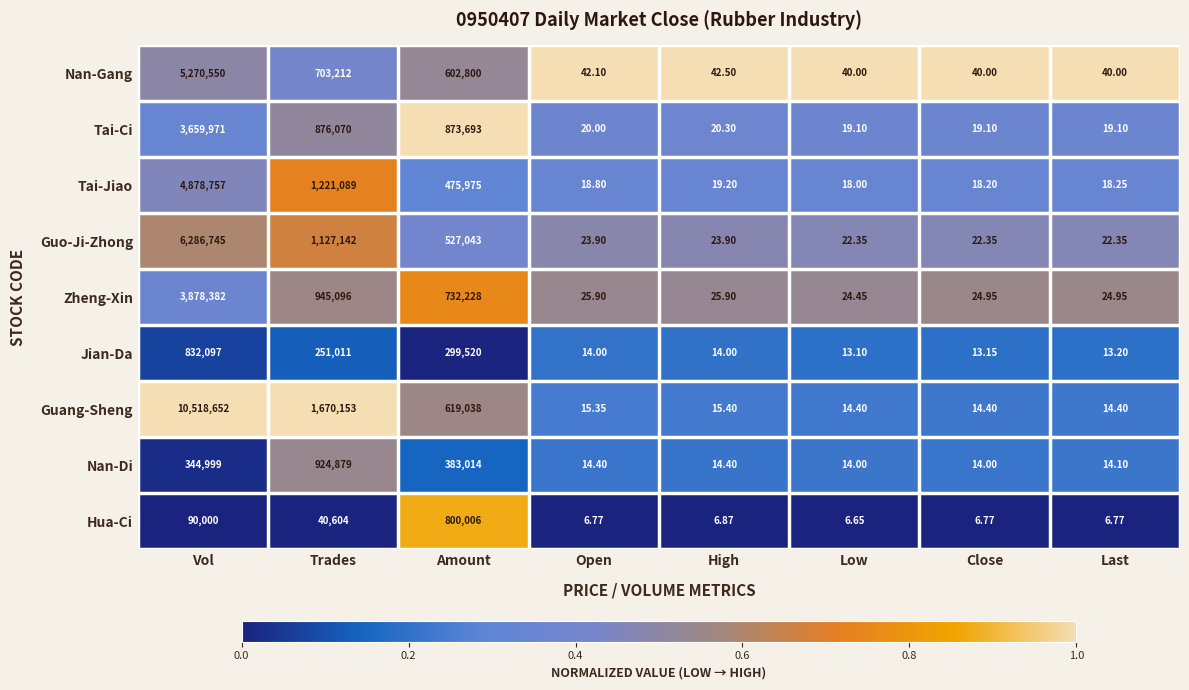

Which series has the widest spread of values?

Guang-Sheng